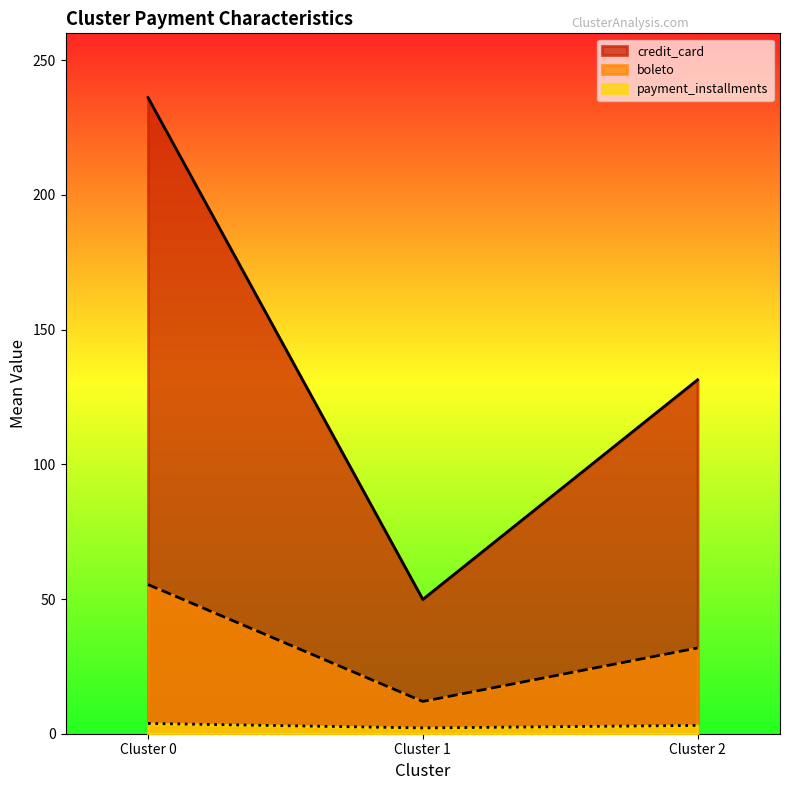

True or false: credit_card has a value of 236.2 at Cluster 0.

True